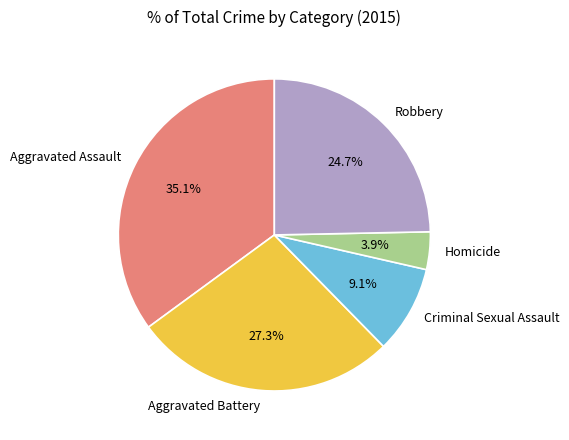

Rank the categories by value from highest to lowest.

Aggravated Assault, Aggravated Battery, Robbery, Criminal Sexual Assault, Homicide